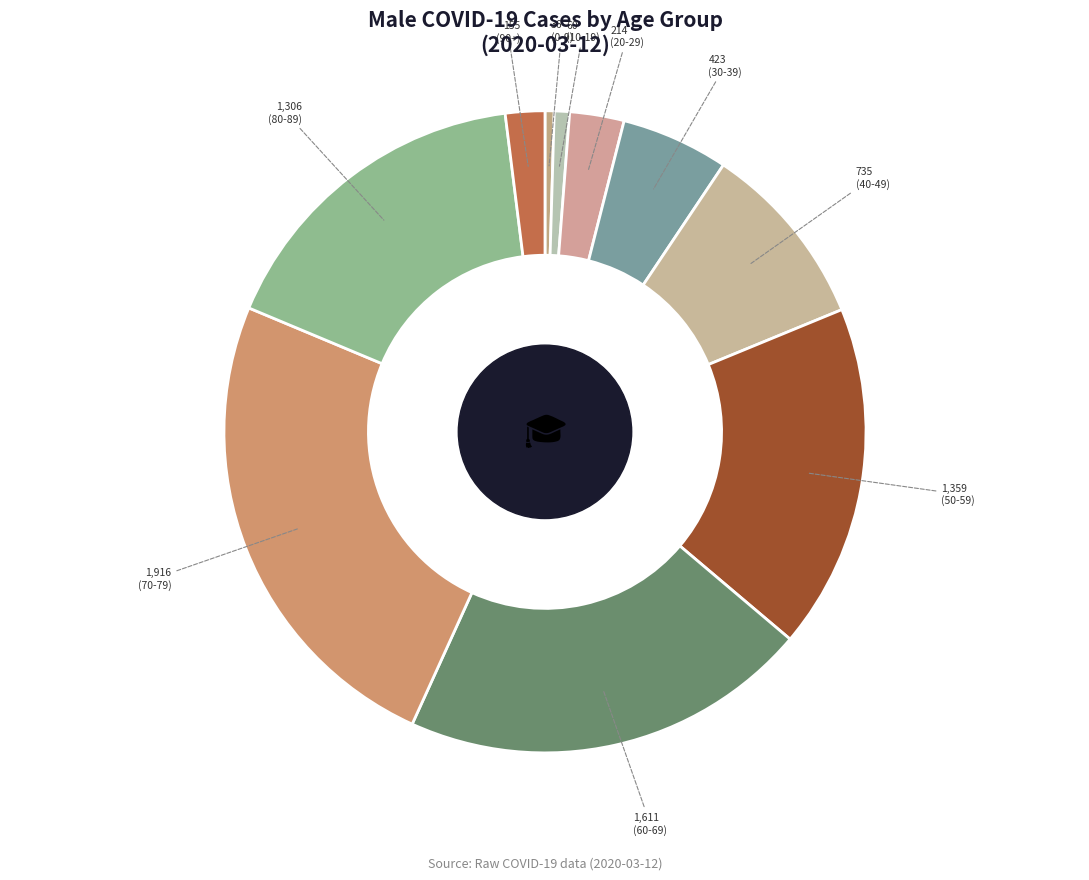

Count the number of slices in the pie.

10